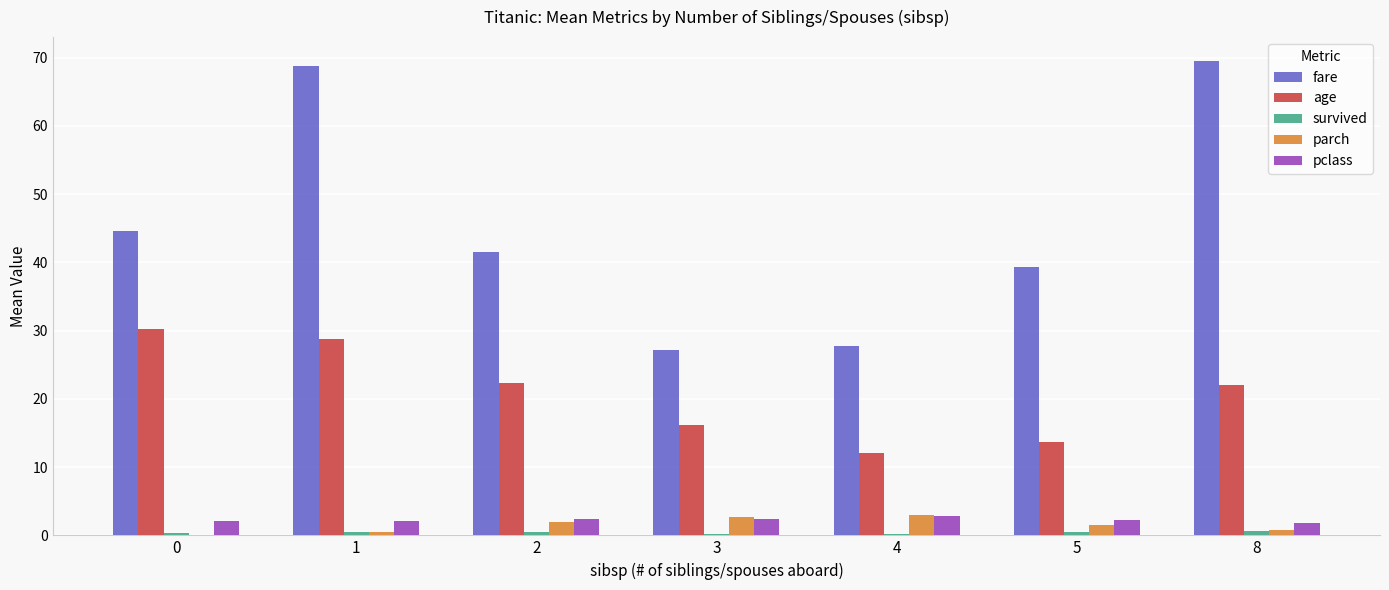

Which series has the largest total across all categories?

fare